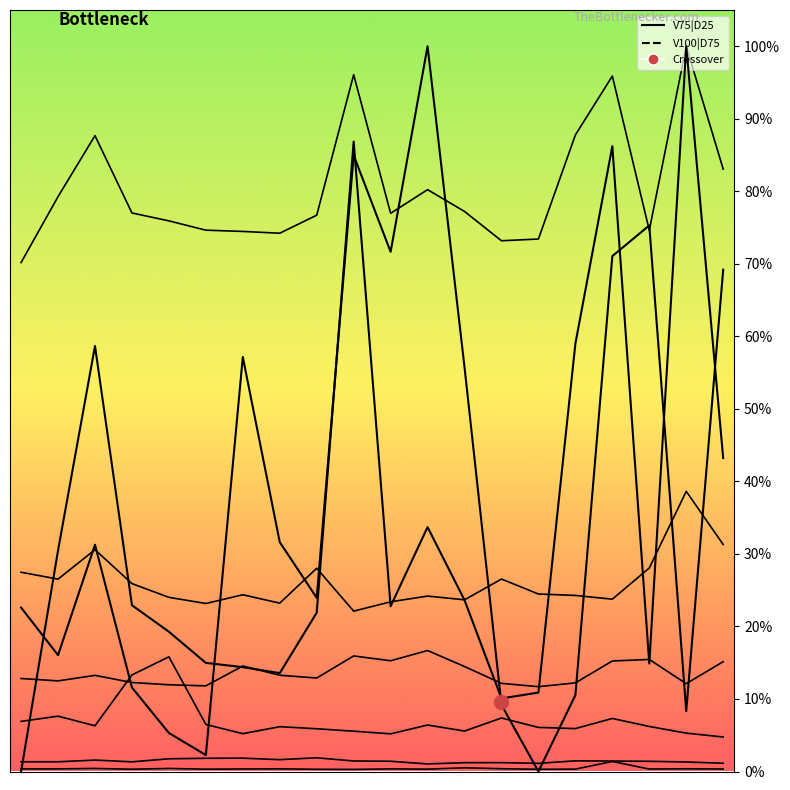

How many interior local peaks does the V75|D25 (norm) series have?

5